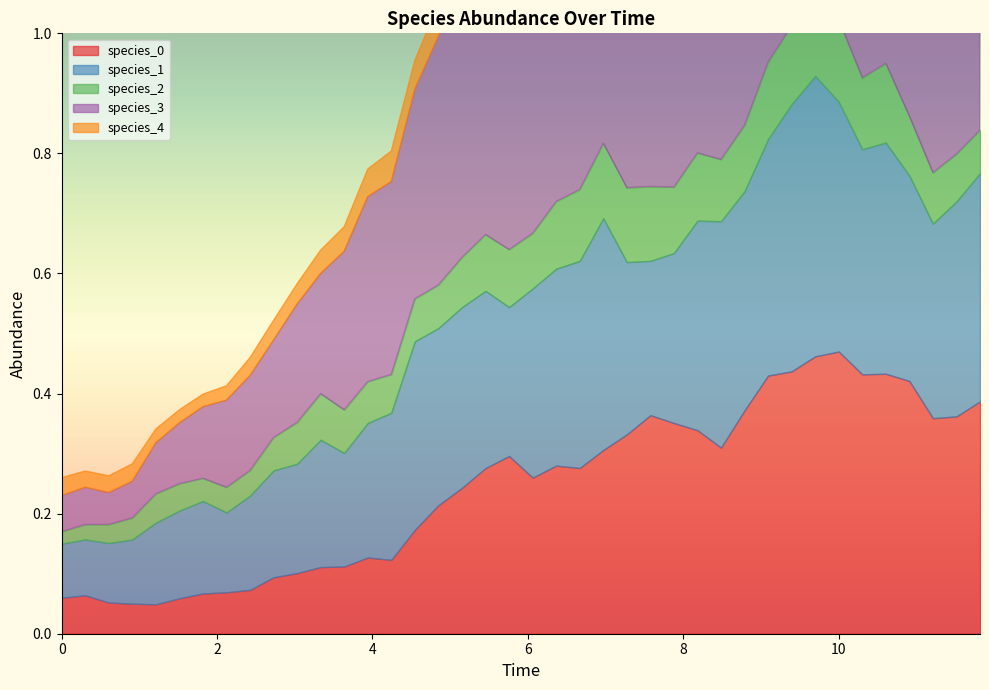

What are all the series names shown in the legend?

species_0, species_1, species_2, species_3, species_4